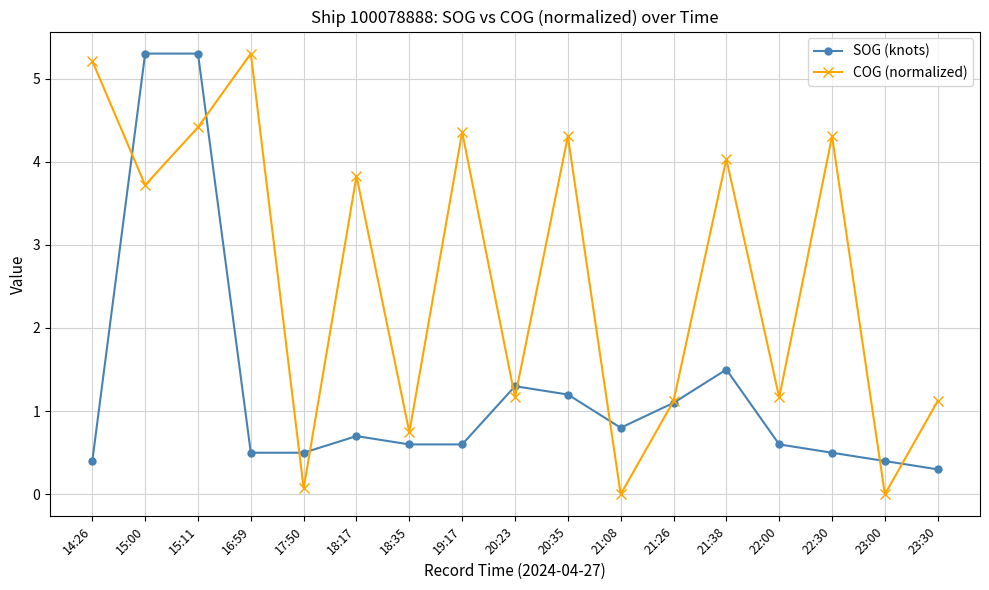

Which series has the largest range (max minus min)?

COG (normalized)